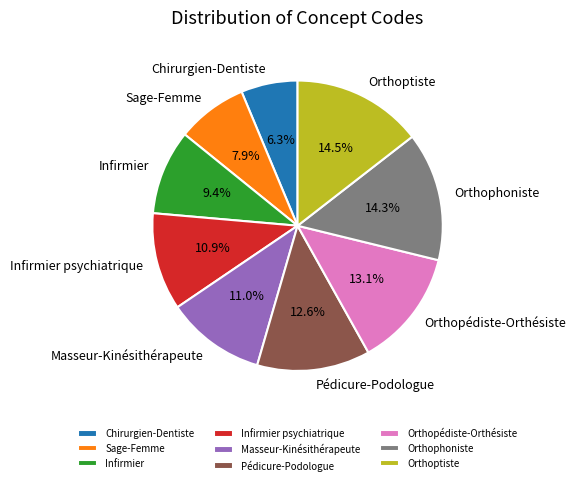

What percentage is the Infirmier psychiatrique slice, to the nearest percent?

11%